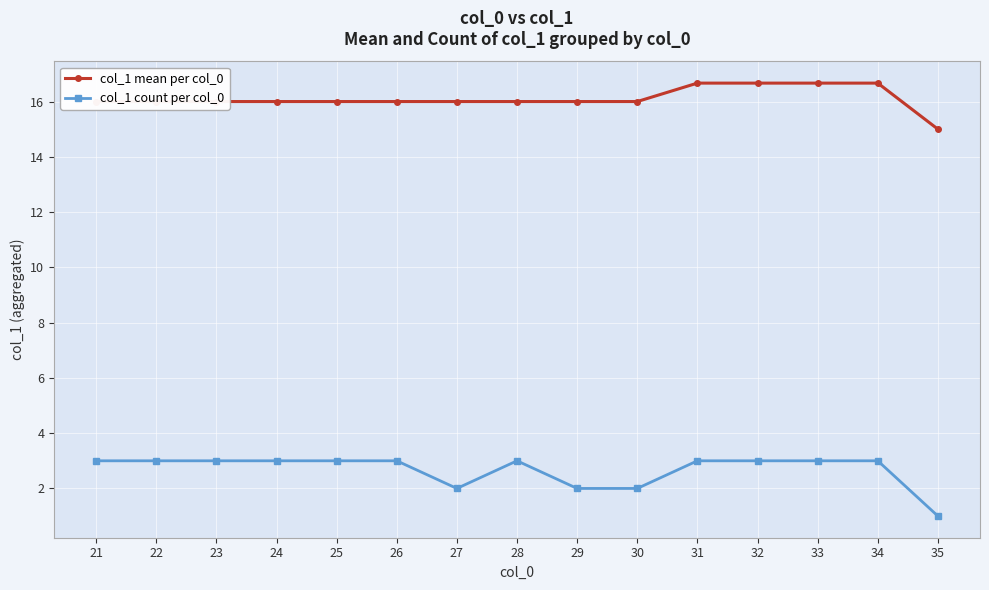

What is the total value across all series at 32?

19.7